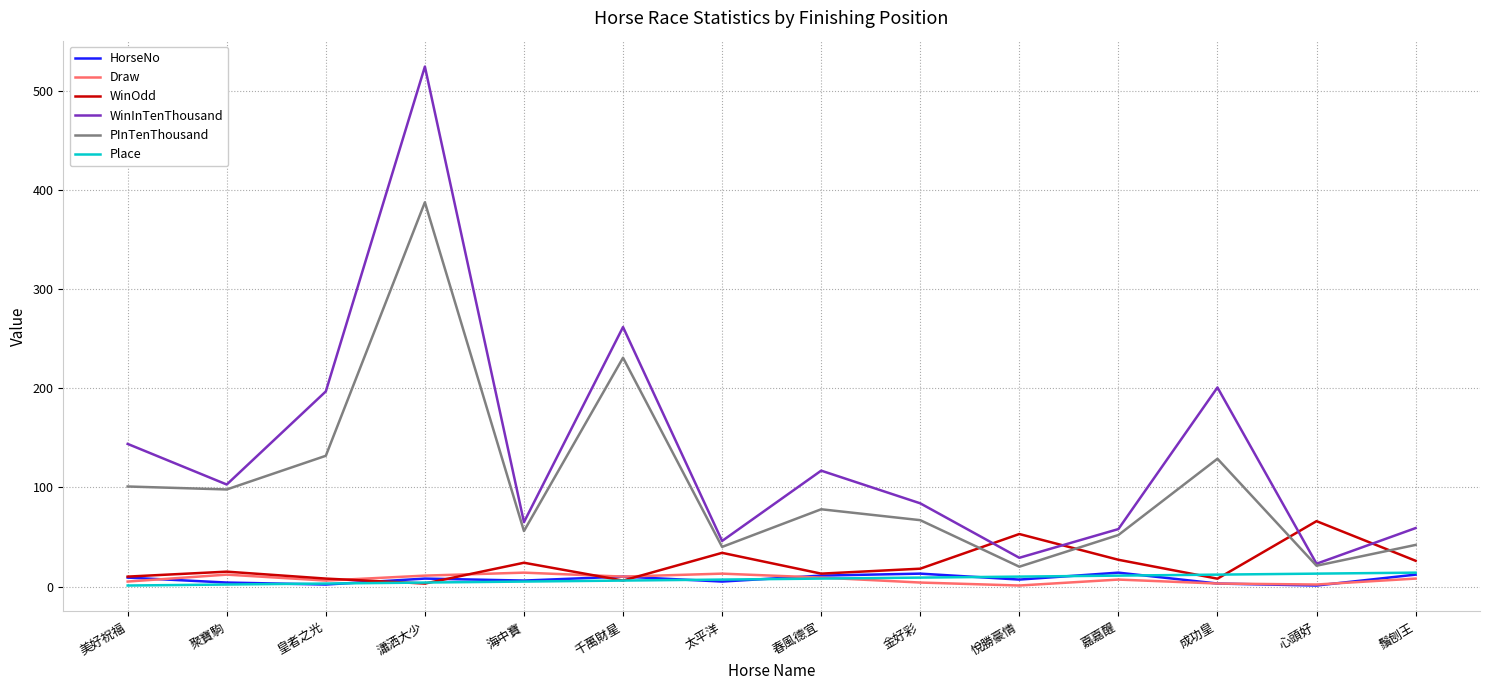

Is it true that Place equals 7.0 at 太平洋?

True